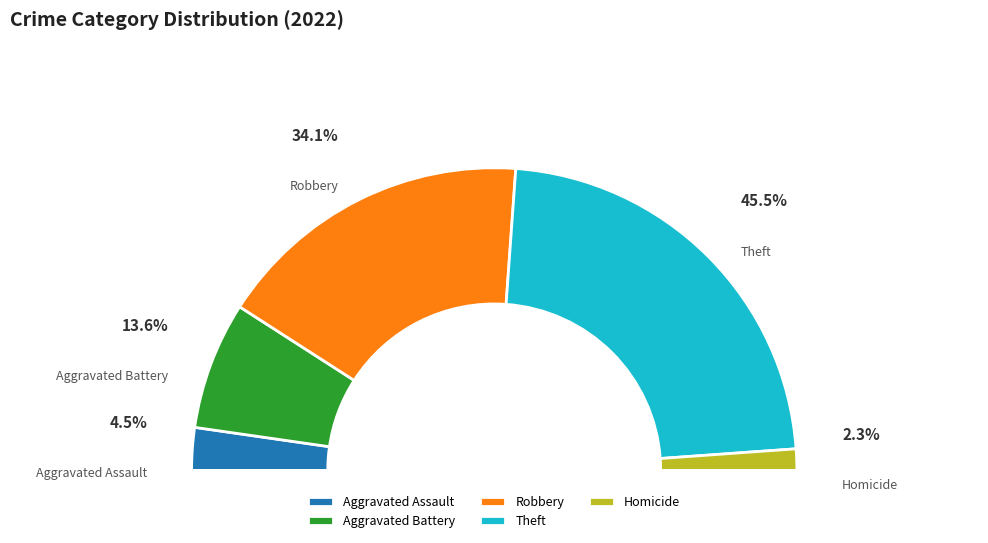

Count the number of slices in the pie.

6